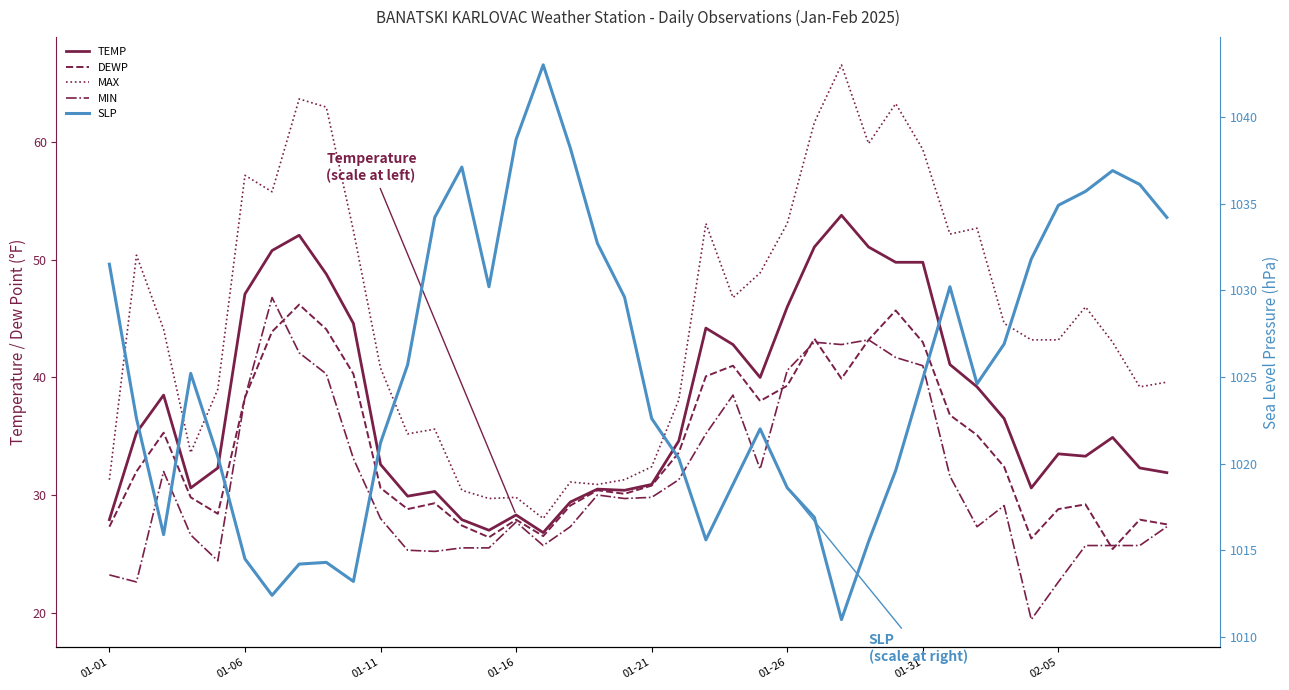

Reading left to right, what are all the values shown in this chart?

TEMP: 27.9	35.3	38.5	30.6	32.3	47.1	50.8	52.1	48.8	44.6	32.6	29.9	30.3	27.9	27.0	28.3	26.8	29.4	30.5	30.4	30.9	34.6	44.2	42.8	40.0	46.0	51.1	53.8	51.1	49.8	49.8	41.1	39.2	36.5	30.6	33.5	33.3	34.9	32.3	31.9
DEWP: 27.3	32.0	35.3	29.8	28.4	38.3	43.9	46.2	44.1	40.3	30.6	28.8	29.3	27.4	26.4	27.9	26.5	29.1	30.4	30.1	30.8	33.6	40.1	41.0	38.0	39.3	43.3	39.9	43.2	45.7	43.0	36.8	35.1	32.4	26.3	28.8	29.2	25.4	27.9	27.5
MAX: 31.3	50.4	44.1	33.6	39.0	57.2	55.8	63.7	63.0	52.5	40.8	35.2	35.6	30.4	29.7	29.8	28.0	31.1	30.9	31.3	32.4	38.1	53.1	46.8	48.9	53.1	61.7	66.6	59.9	63.3	59.4	52.2	52.7	44.6	43.2	43.2	46.0	43.0	39.2	39.6
MIN: 23.2	22.6	32.0	26.6	24.4	38.3	46.8	42.1	40.3	33.1	28.0	25.3	25.2	25.5	25.5	27.7	25.7	27.3	30.0	29.7	29.8	31.3	35.2	38.5	32.2	40.6	43.0	42.8	43.2	41.7	41.0	31.6	27.3	29.1	19.4	22.6	25.7	25.7	25.7	27.3
SLP: 1031.5	1022.6	1015.9	1025.2	1020.4	1014.5	1012.4	1014.2	1014.3	1013.2	1021.2	1025.7	1034.2	1037.1	1030.2	1038.7	1043.0	1038.2	1032.7	1029.6	1022.6	1020.3	1015.6	1018.8	1022.0	1018.6	1016.9	1011.0	1015.5	1019.6	1024.9	1030.2	1024.6	1026.9	1031.8	1034.9	1035.7	1036.9	1036.1	1034.2